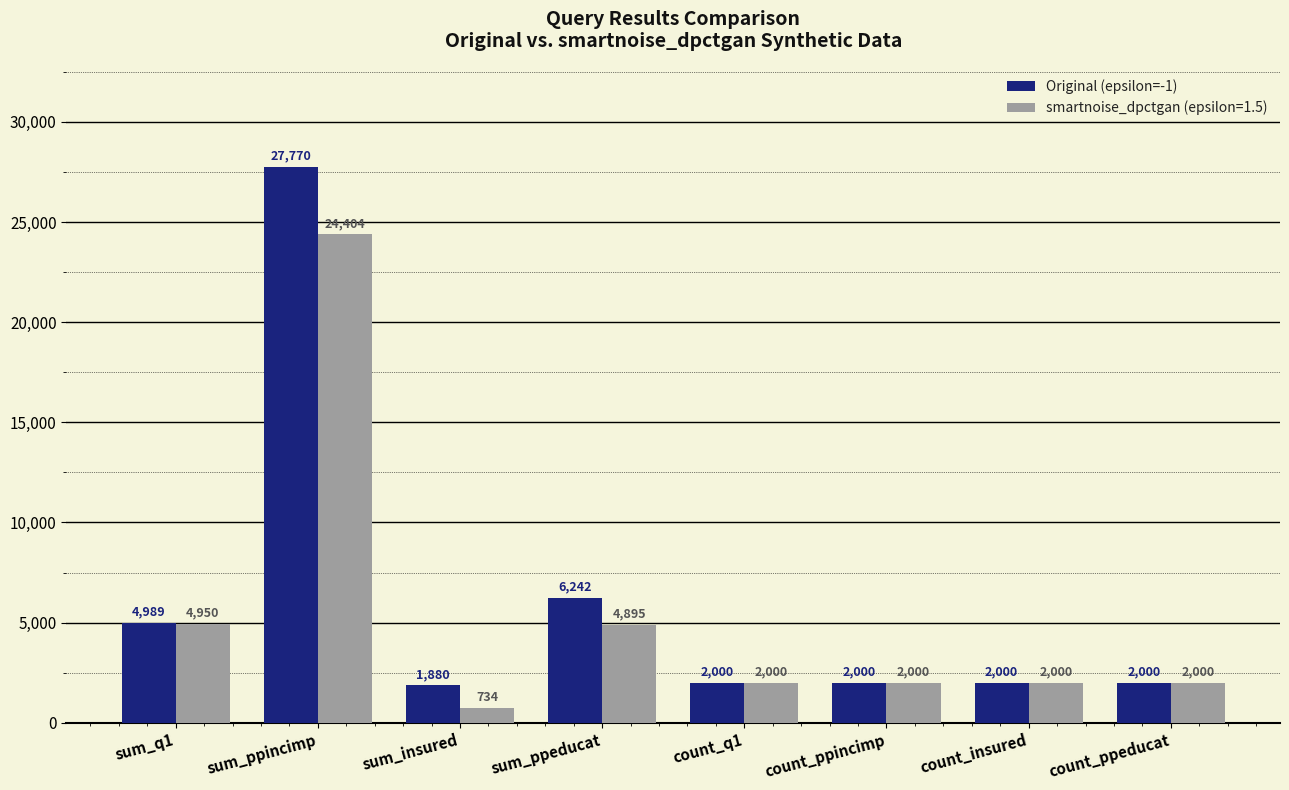

What is the label of the 1st bar from the right?

count_ppeducat